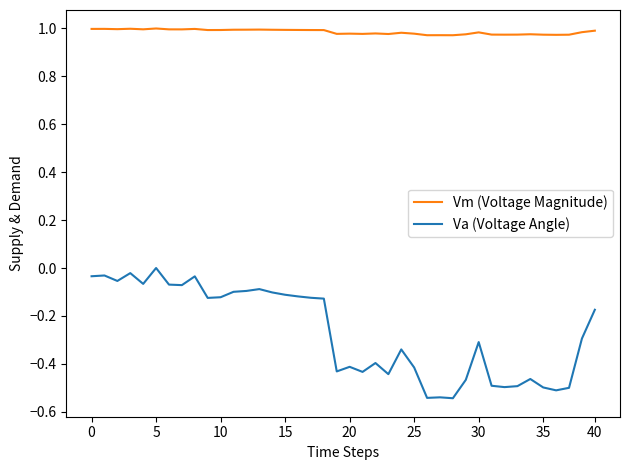

Which series has the widest spread of values?

Va (Voltage Angle)